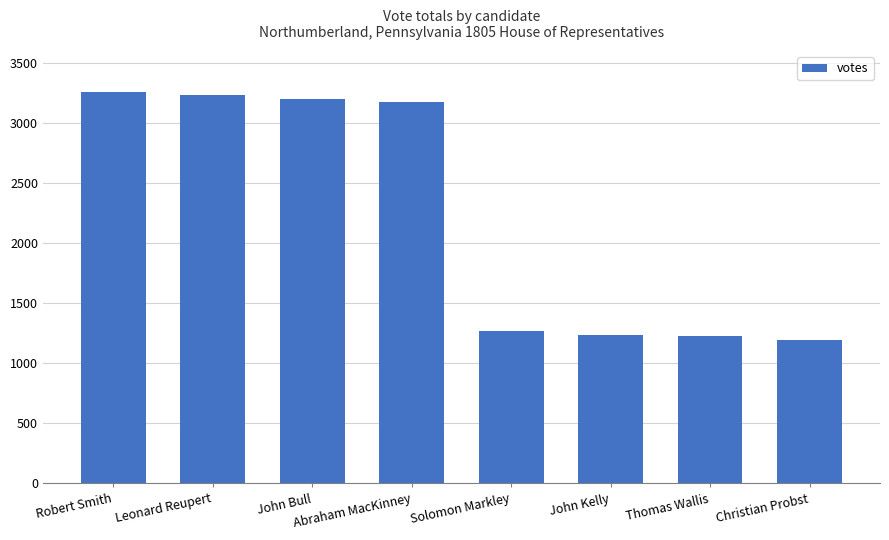

What is the label of the 3rd bar from the right?

John Kelly